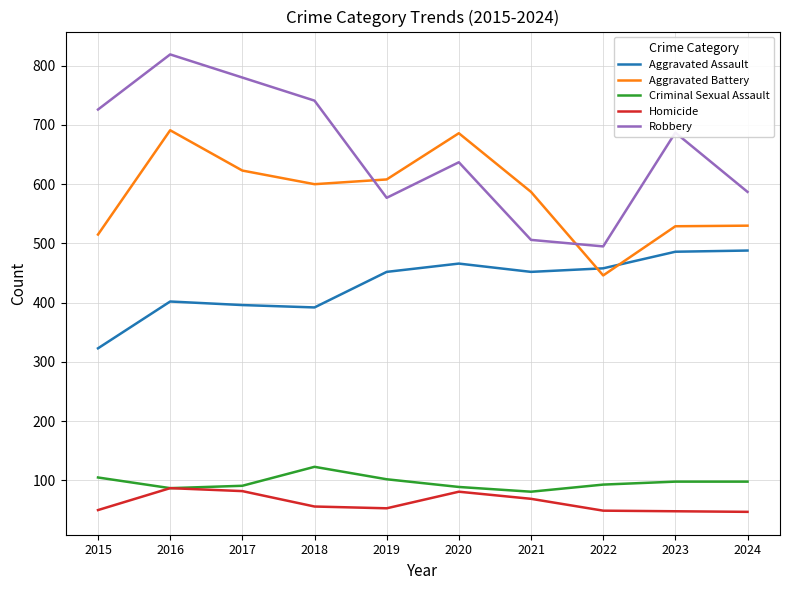

Which series has the largest range (max minus min)?

Robbery